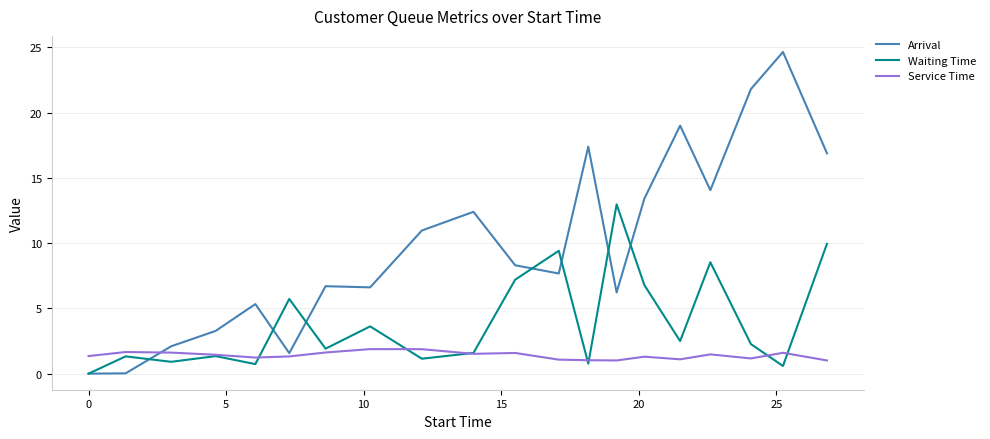

How many lines are shown in the chart?

3